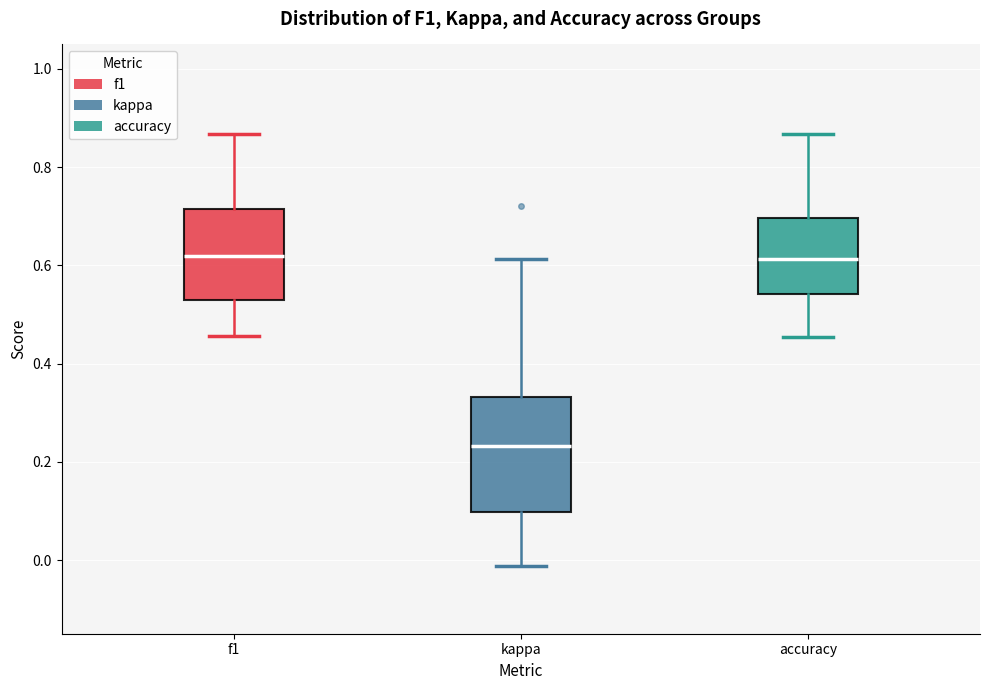

Reading left to right, read every box against the y-axis: the position of its median line, the range the box covers, and the ends of its whiskers. The values are not printed on the chart, so give them approximately, as read against the axis.

f1: median 0.62, box 0.54 to 0.72, whiskers 0.46 to 0.86
kappa: median 0.24, box 0.10 to 0.34, whiskers -0.02 to 0.62
accuracy: median 0.62, box 0.54 to 0.70, whiskers 0.46 to 0.86